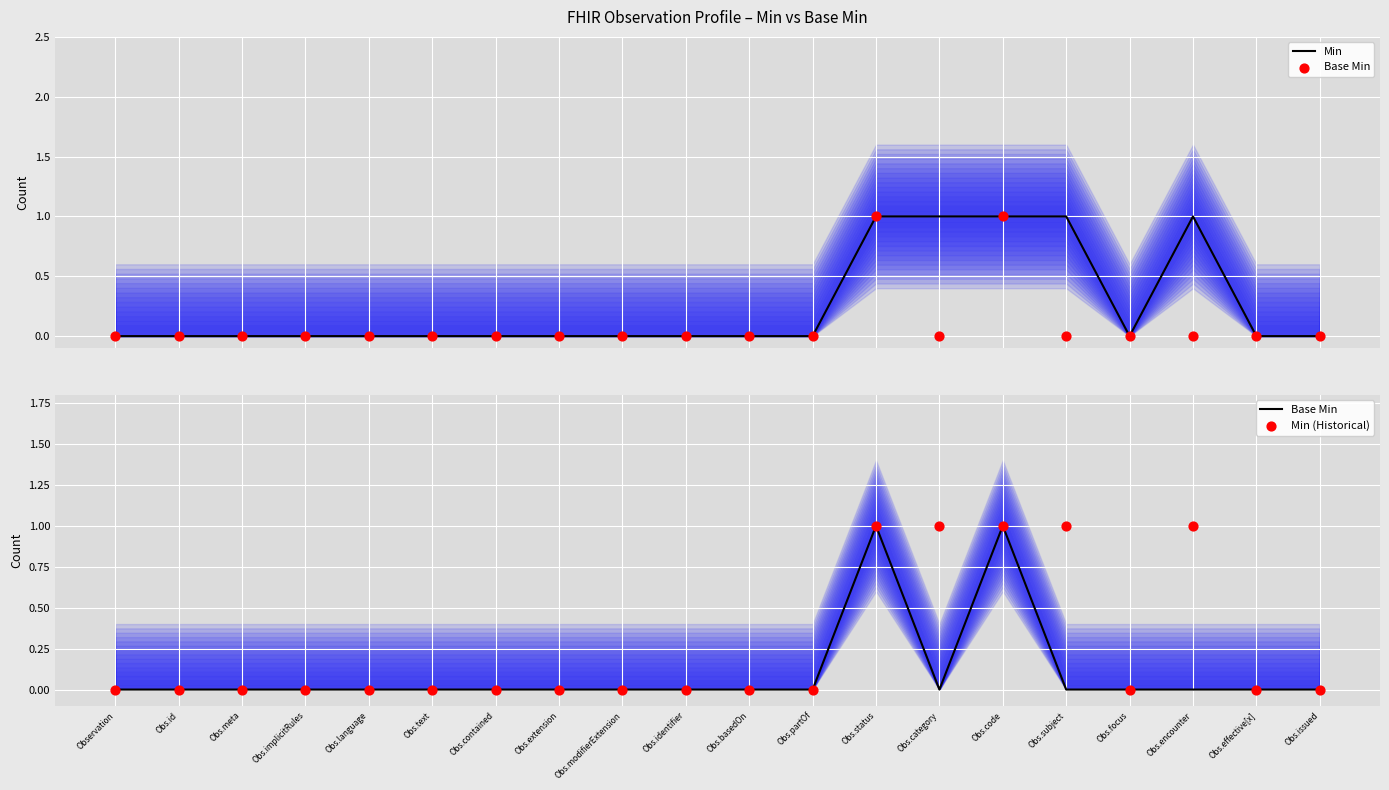

Which series contains the highest Y value?

Min